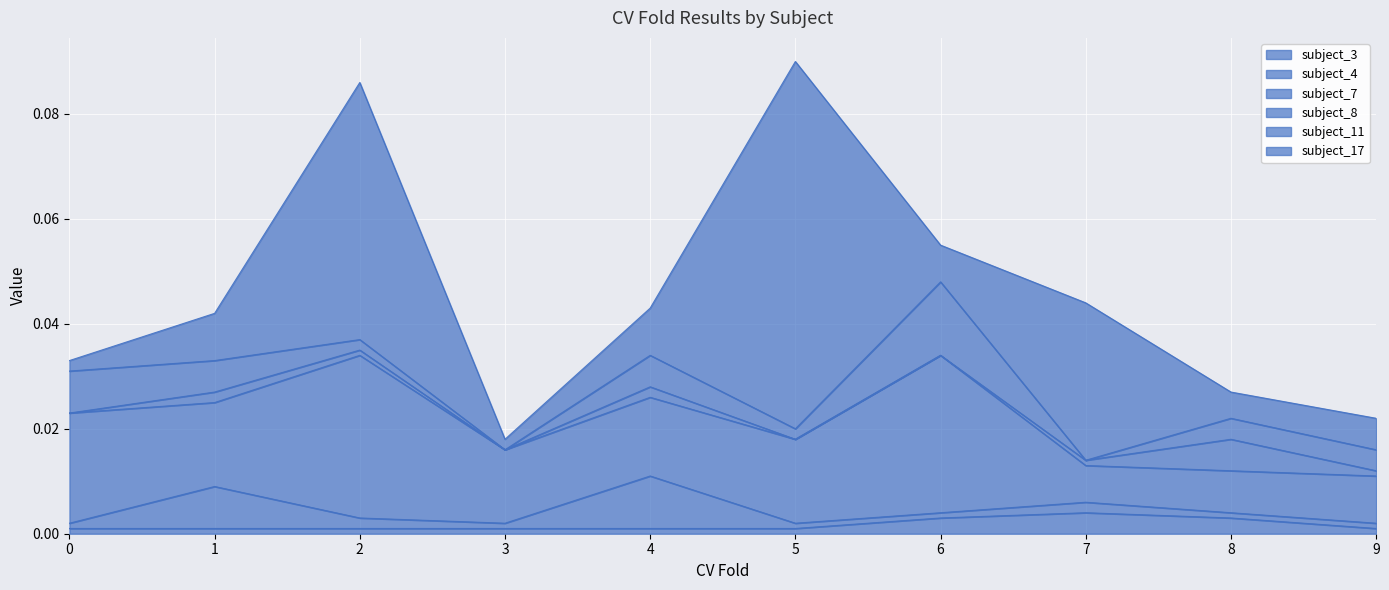

Does the chart display data point markers on the line(s)?

No